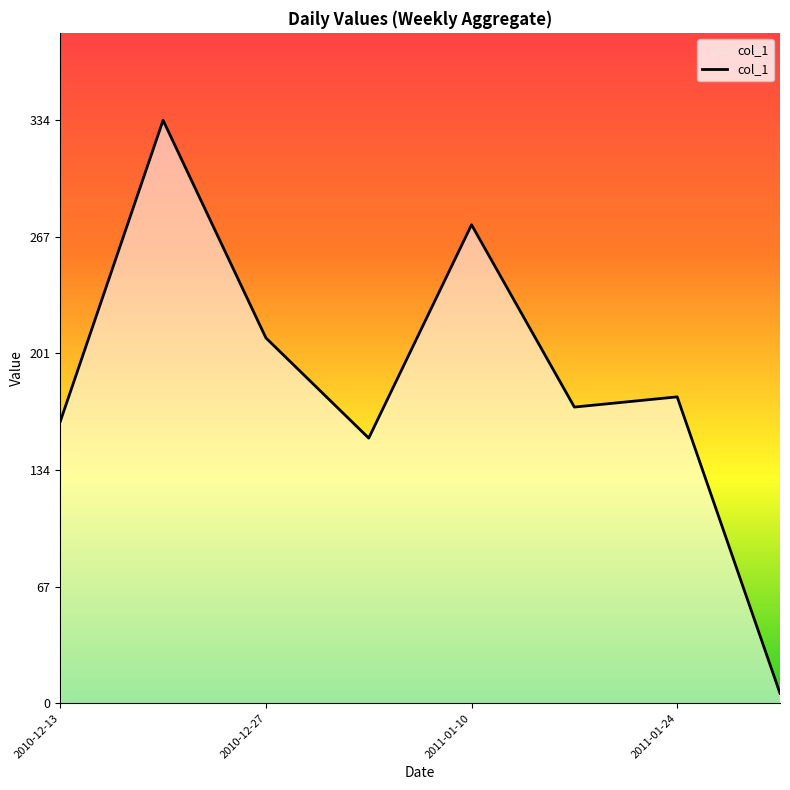

What is the greatest value displayed?

334.2